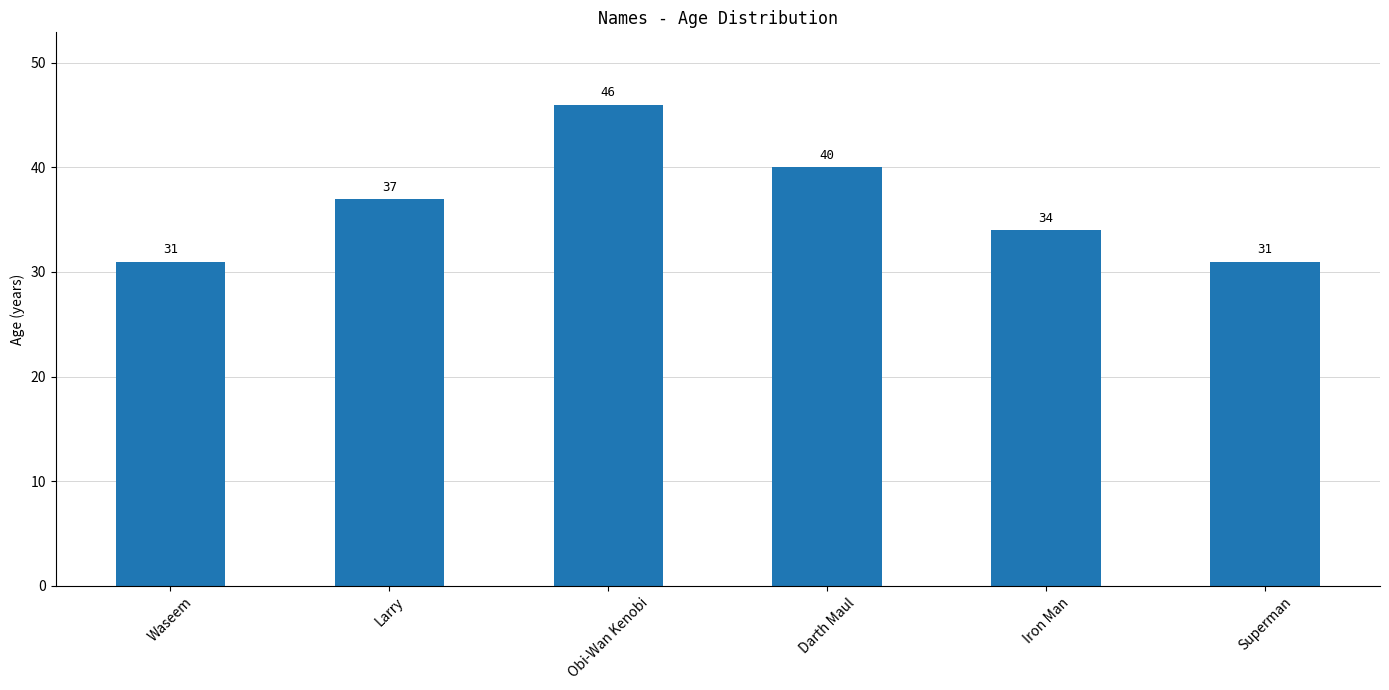

Count the values in the range 31 to 40.

5